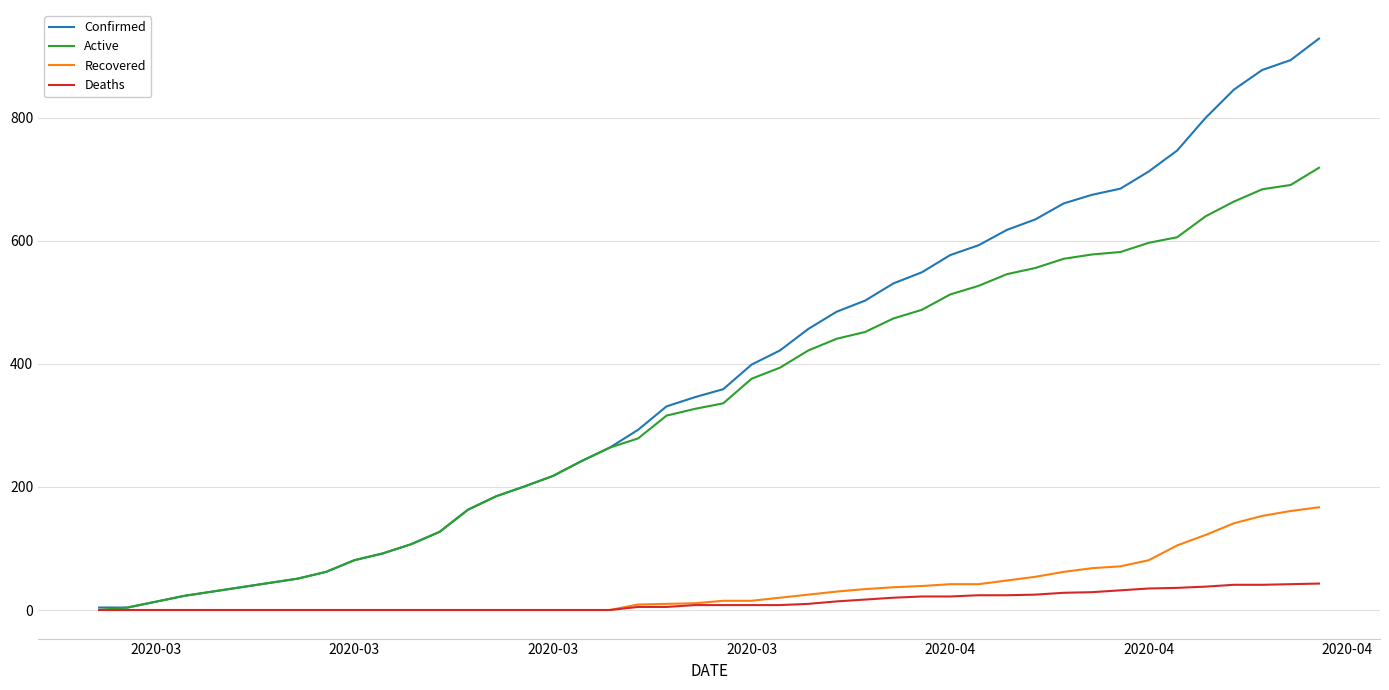

Rank the series by their maximum value, from highest to lowest.

Confirmed, Active, Recovered, Deaths